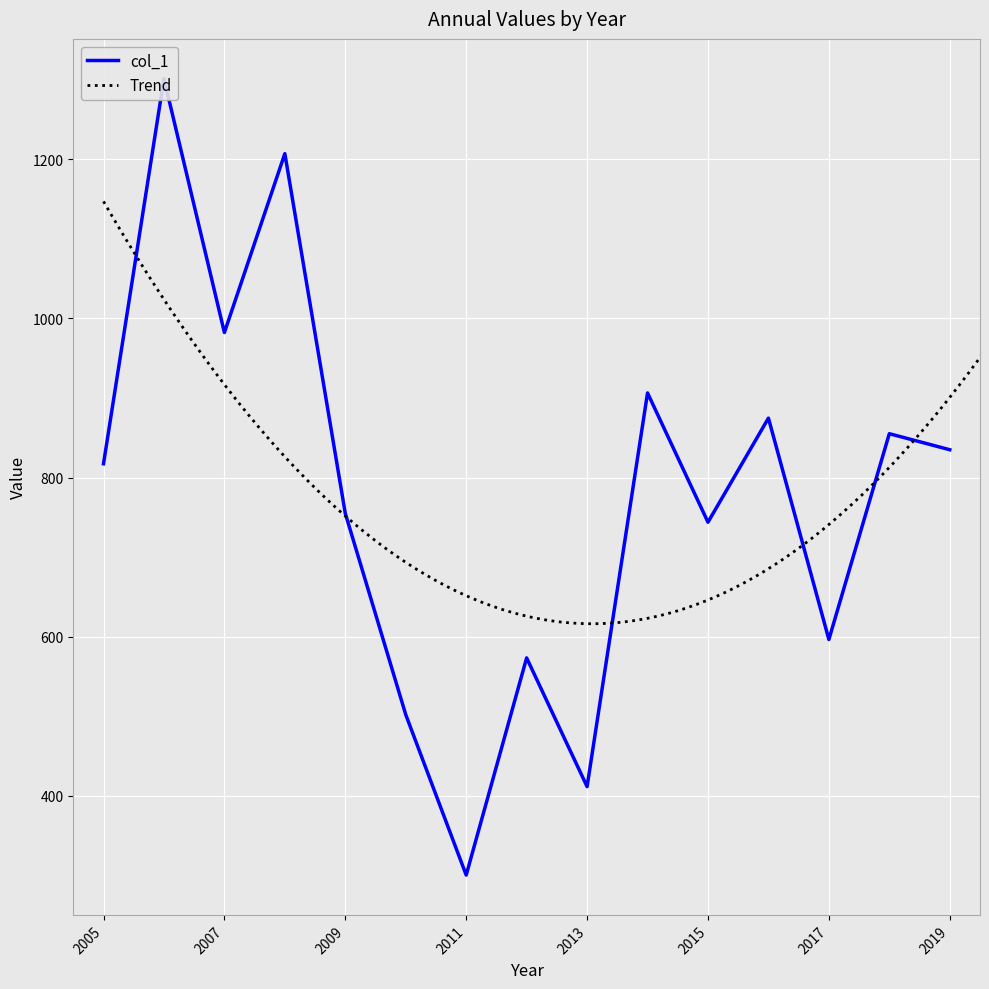

Reading left to right, transcribe all the data shown in this chart.

817.4	1301.3	982.3	1207.1	755.0	502.2	300.6	573.5	411.8	906.4	744.0	874.8	596.6	855.2	835.1